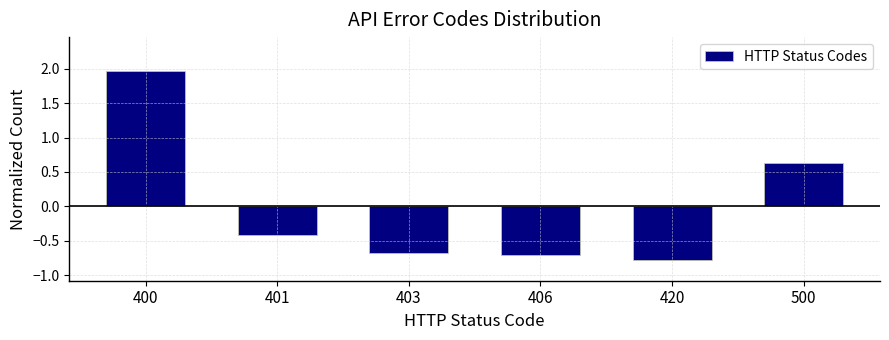

The value at 403 is -0.4. True or false?

False